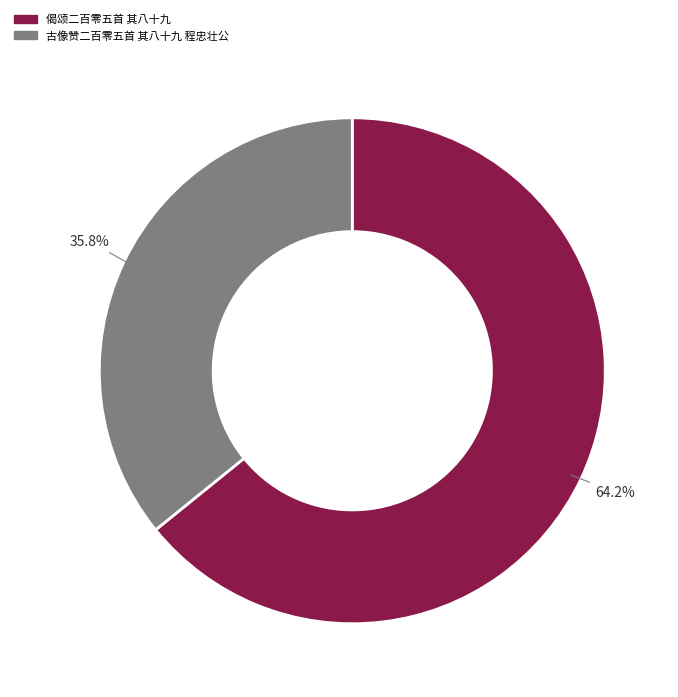

Is there a majority slice in this chart?

Yes